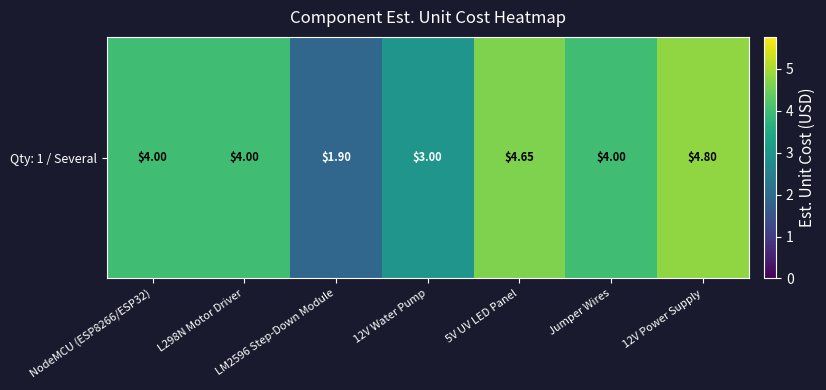

What is the sum of all values?

26.4